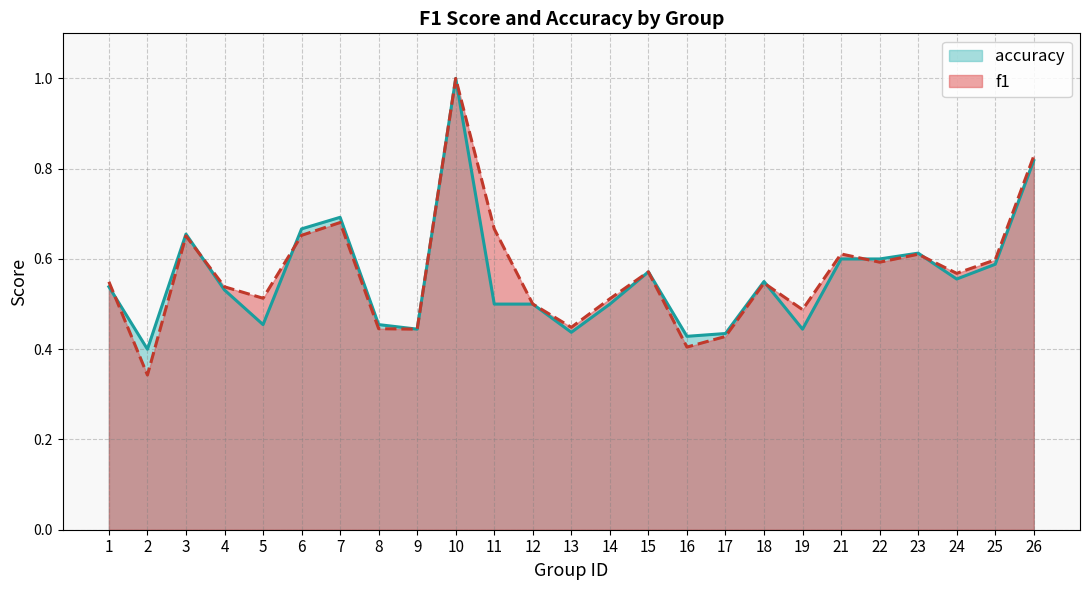

Rank the categories by f1 value from lowest to highest.

2, 16, 17, 9, 8, 13, 19, 12, 14, 5, 4, 18, 1, 24, 15, 22, 25, 23, 21, 3, 6, 11, 7, 26, 10